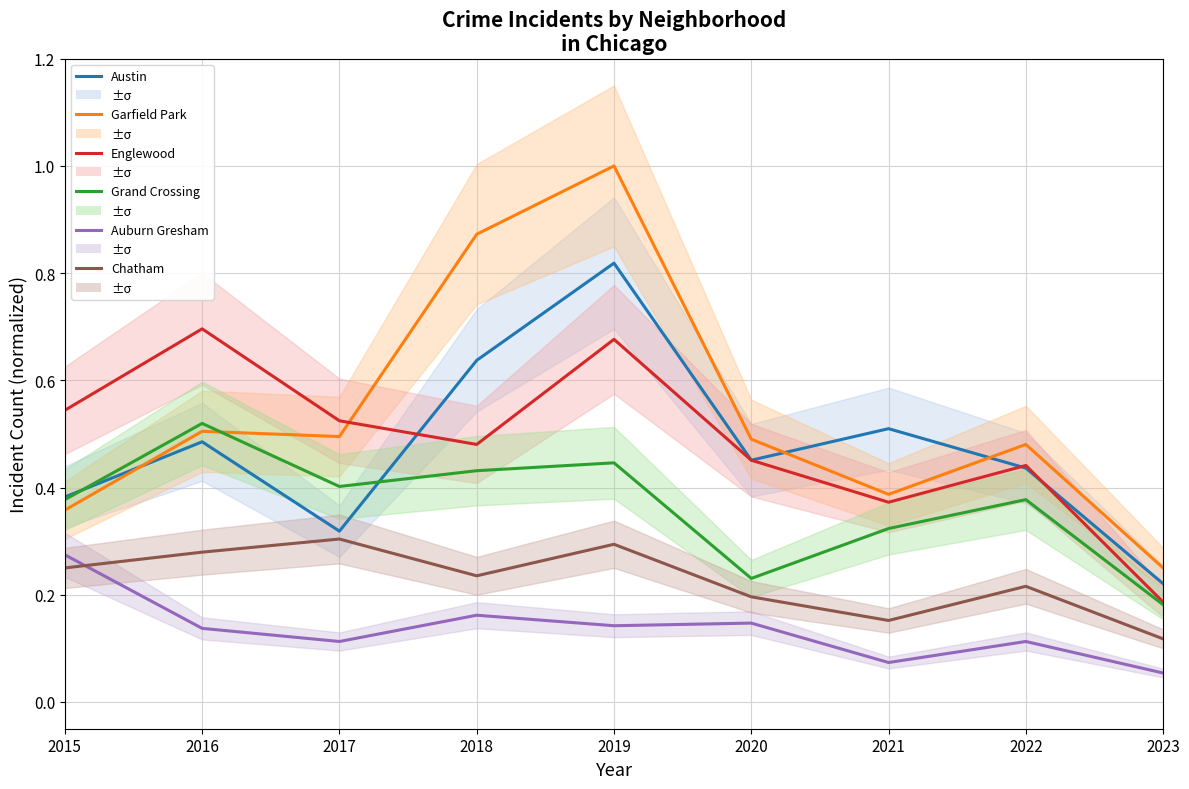

Between which two adjacent categories do Austin and Englewood first intersect?

2017 and 2018